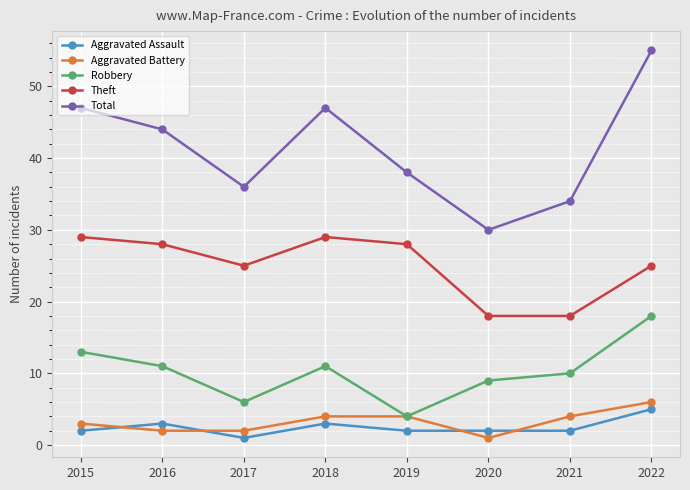

How many data points does each series have?

8